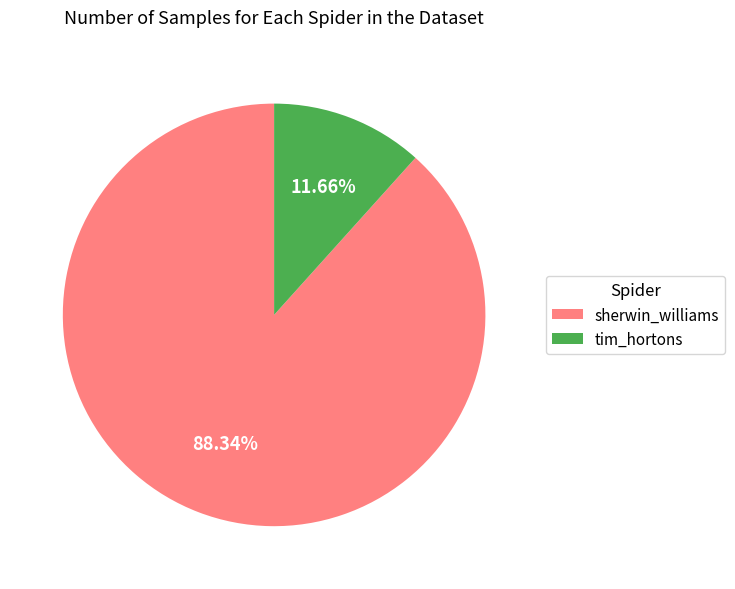

How much of the chart is everything except sherwin_williams?

11.7%